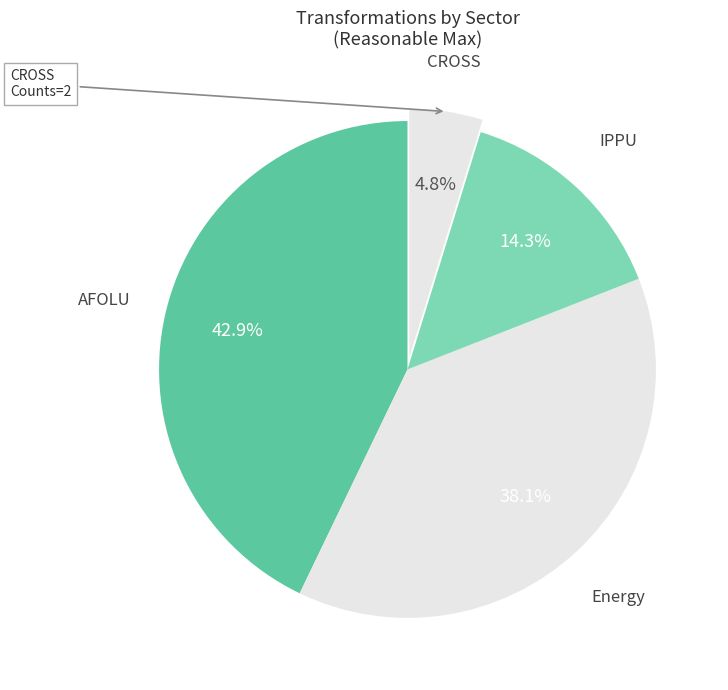

How many segments does this pie chart have?

4